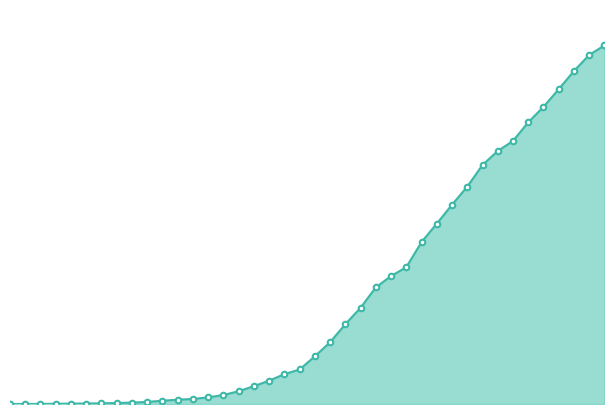

Does the chart have visible grid lines?

No